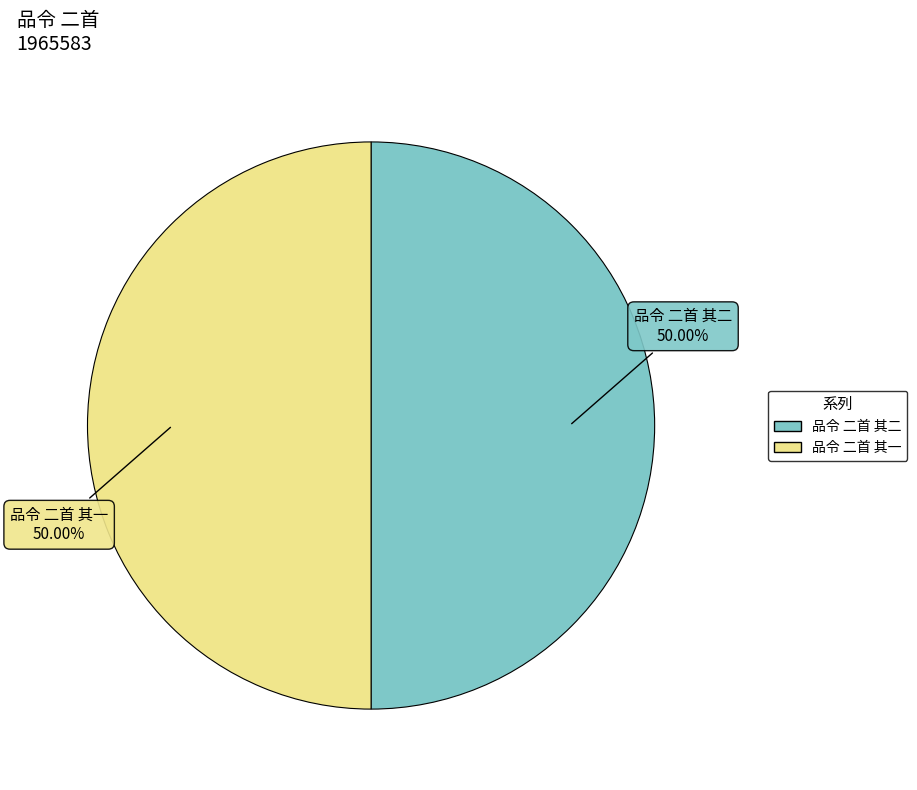

How many slices are in this pie chart?

2